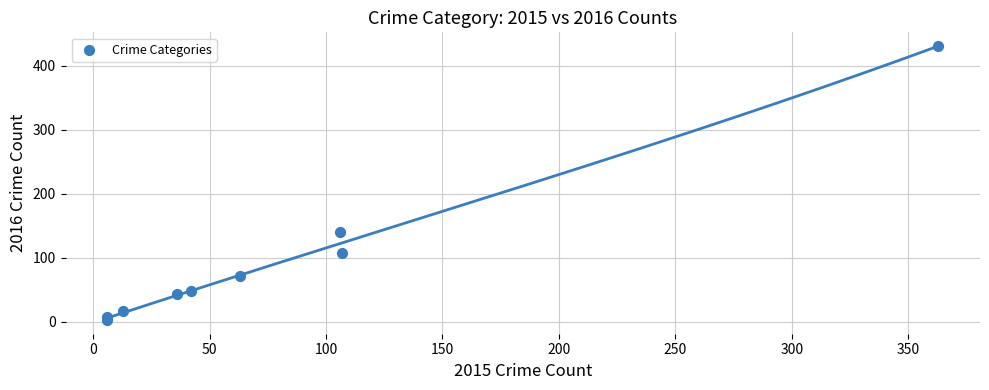

What Y value in the scatter plot is closest to 217?

140